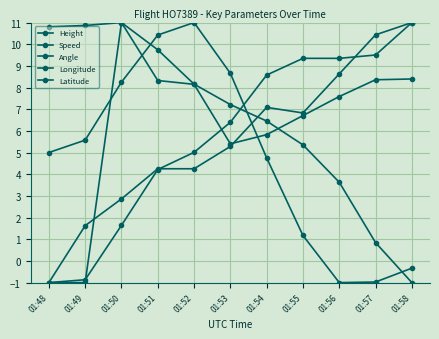

How many data points in Angle are less than 7?

5